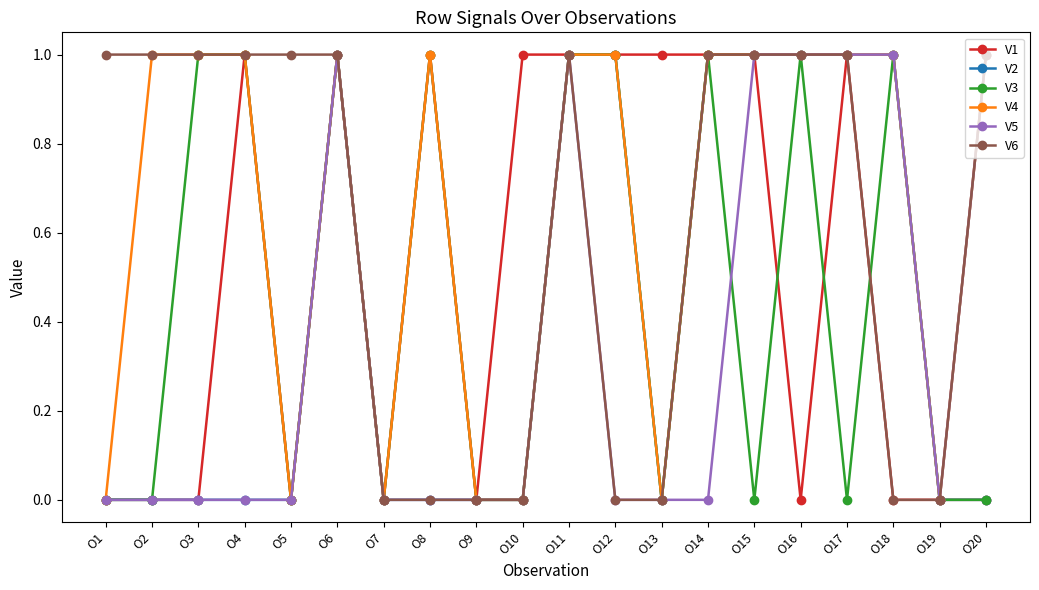

What is the total value across all series at O6?

6